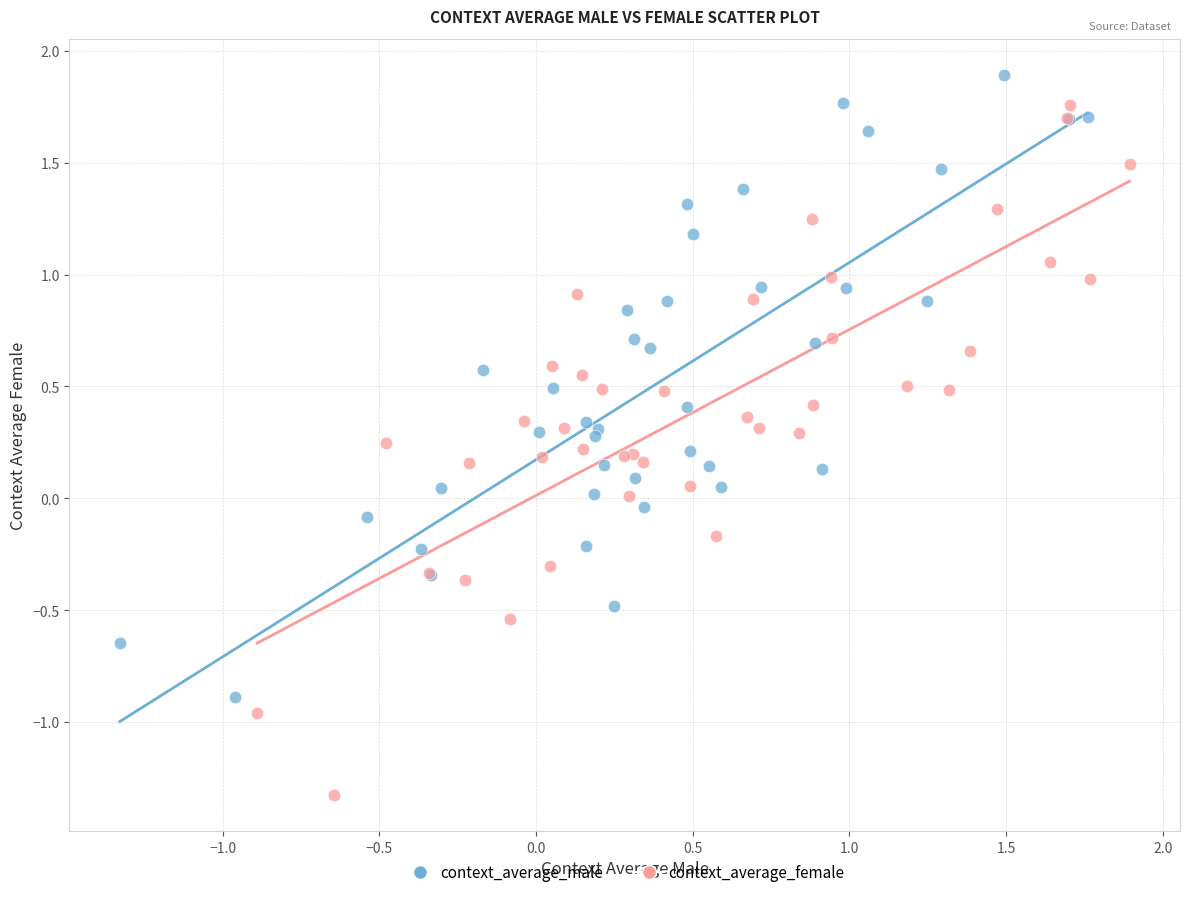

Which series has the widest spread of Y values?

context_average_female